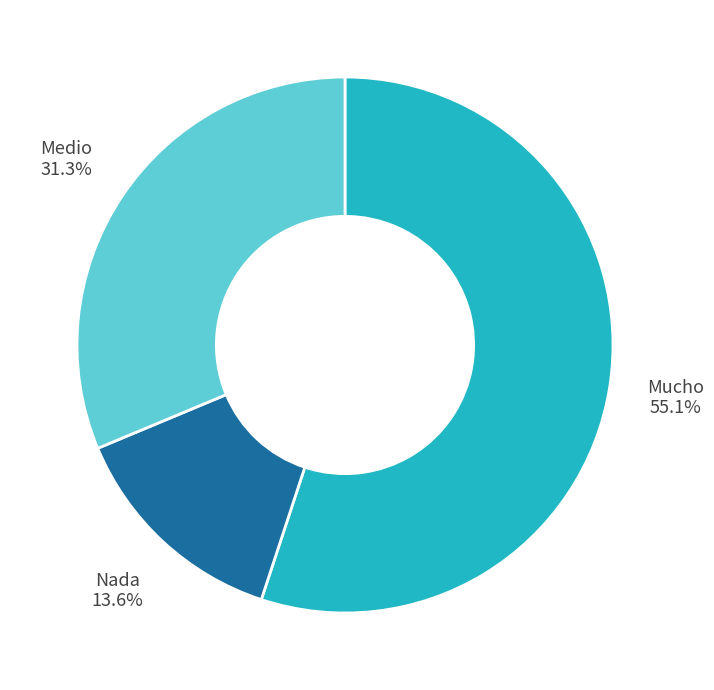

Is there any slice that represents more than half of the pie?

Yes